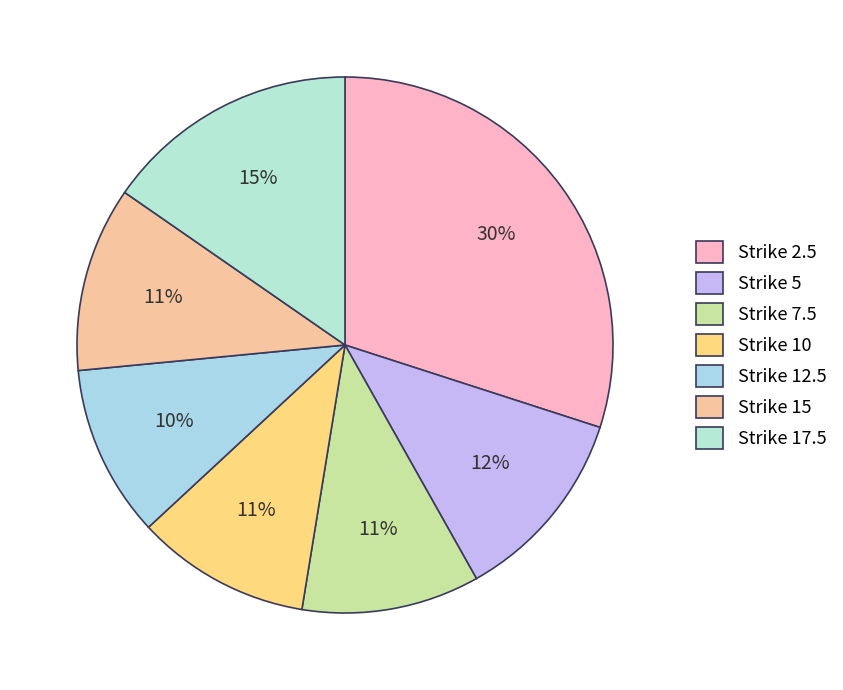

Count the number of slices in the pie.

7